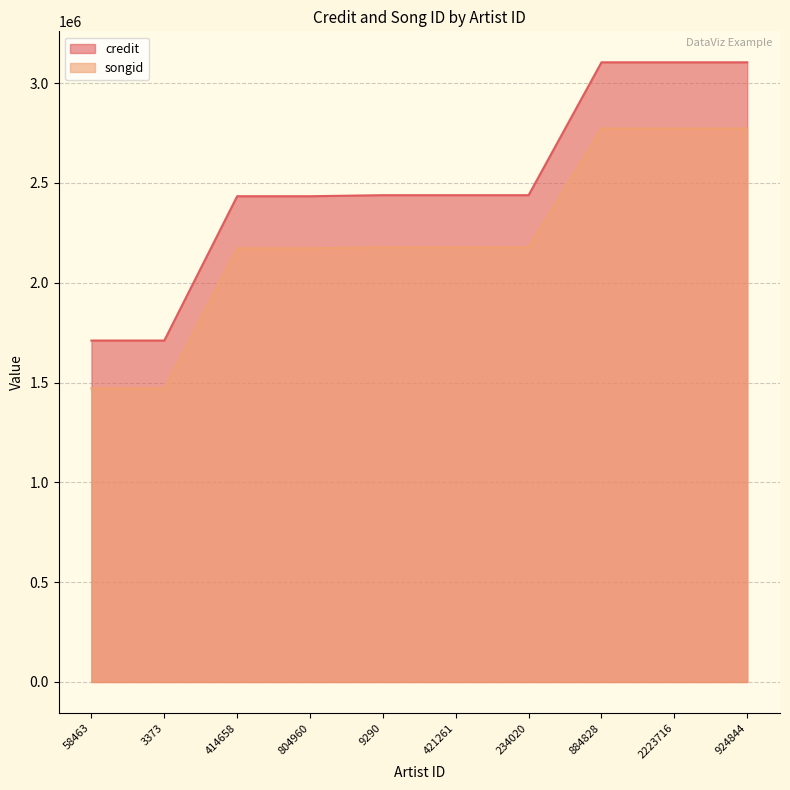

True or false: songid has a value of 2772516 at 2223716.

True